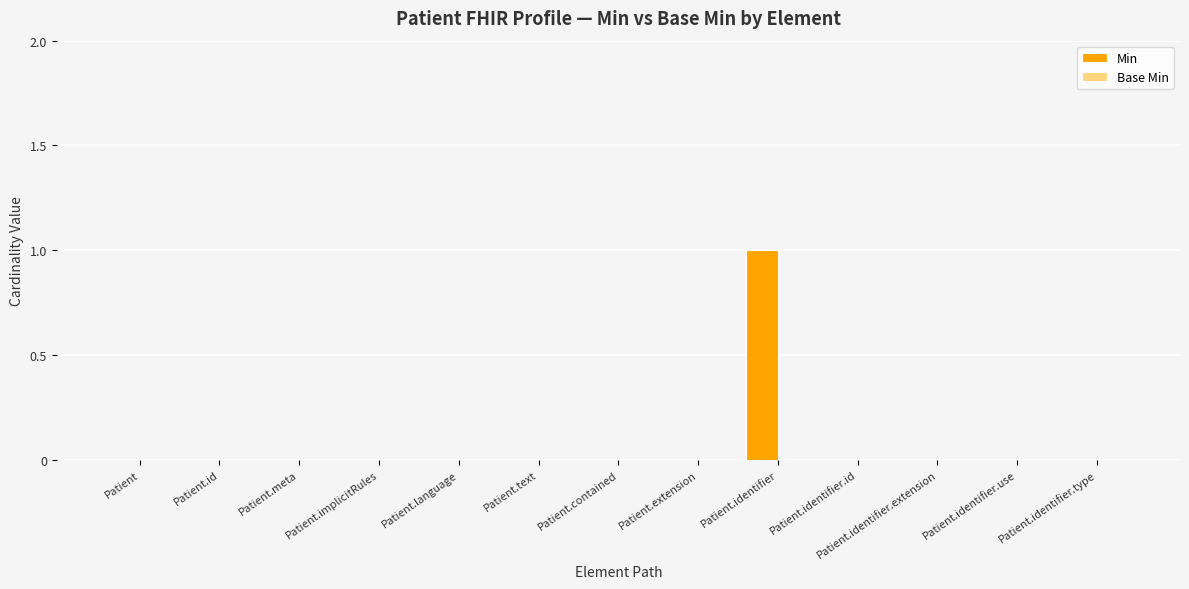

Which category has the highest value across all series?

Patient.identifier